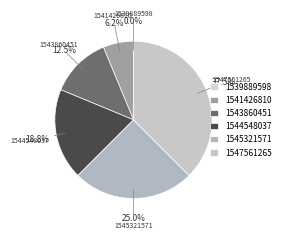

Is 1541426810 the majority of the pie?

No